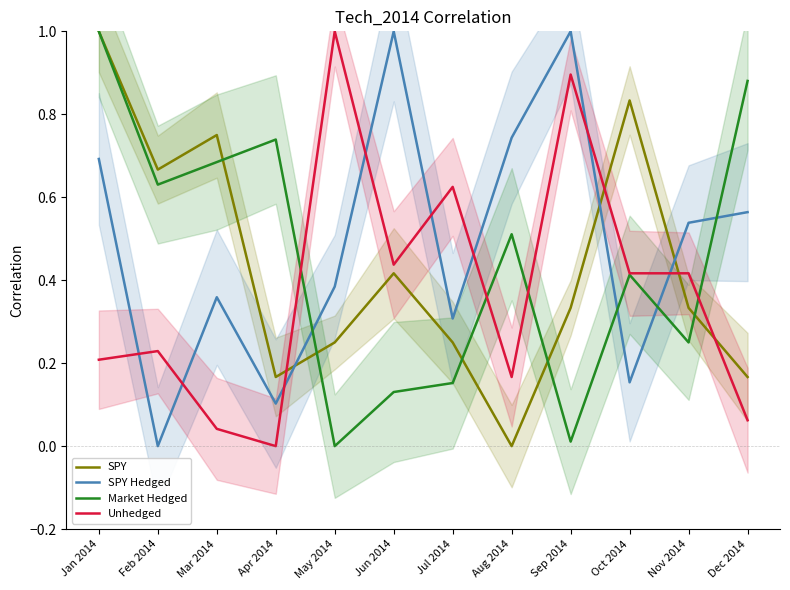

What are all the series names shown in the legend?

SPY, SPY Hedged, Market Hedged, Unhedged